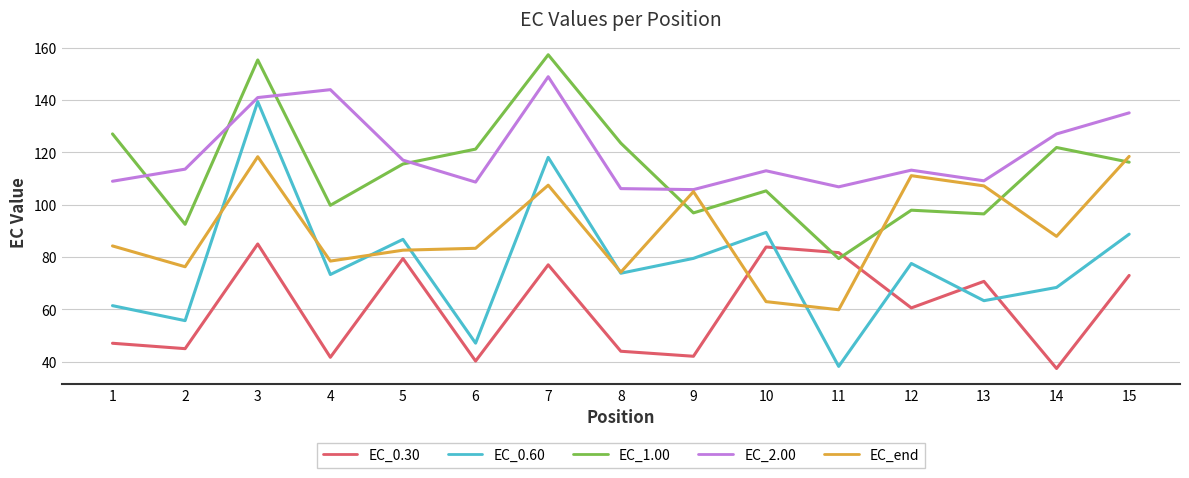

At which category is the sum across all series the highest?

3